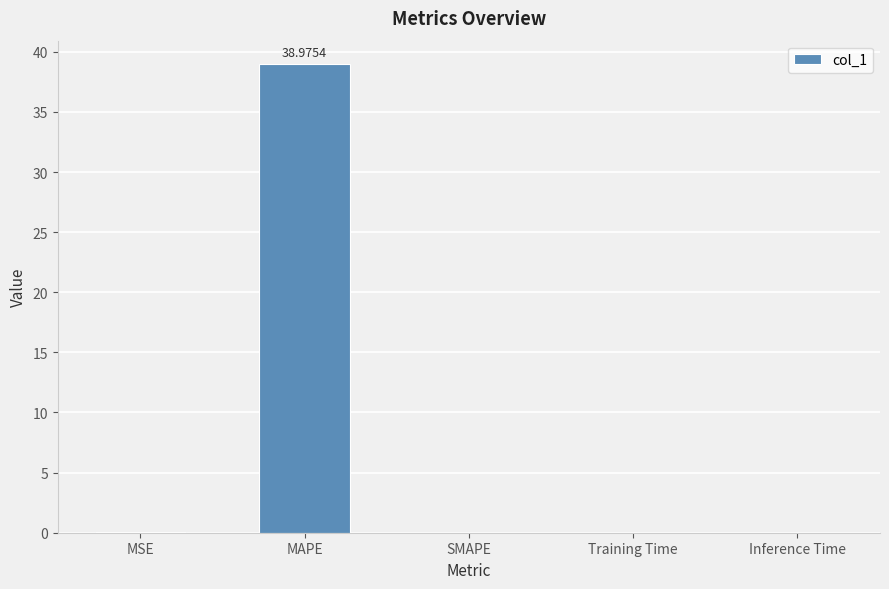

What is the change in value from MAPE to SMAPE?

-39.0